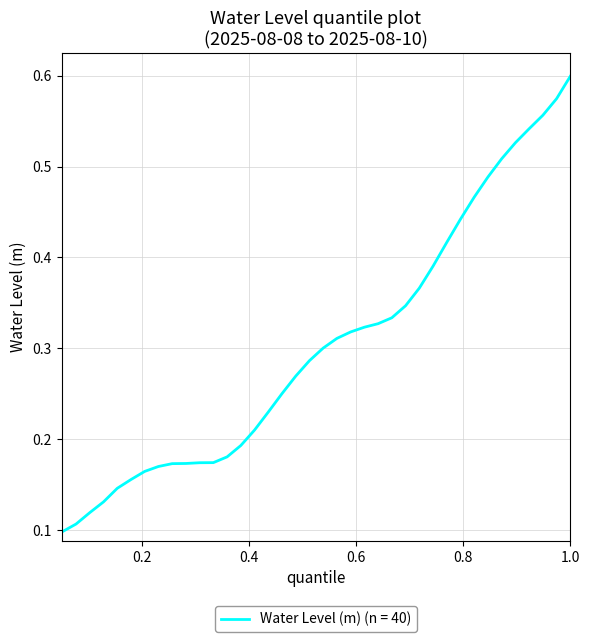

Does the chart have visible grid lines?

Yes